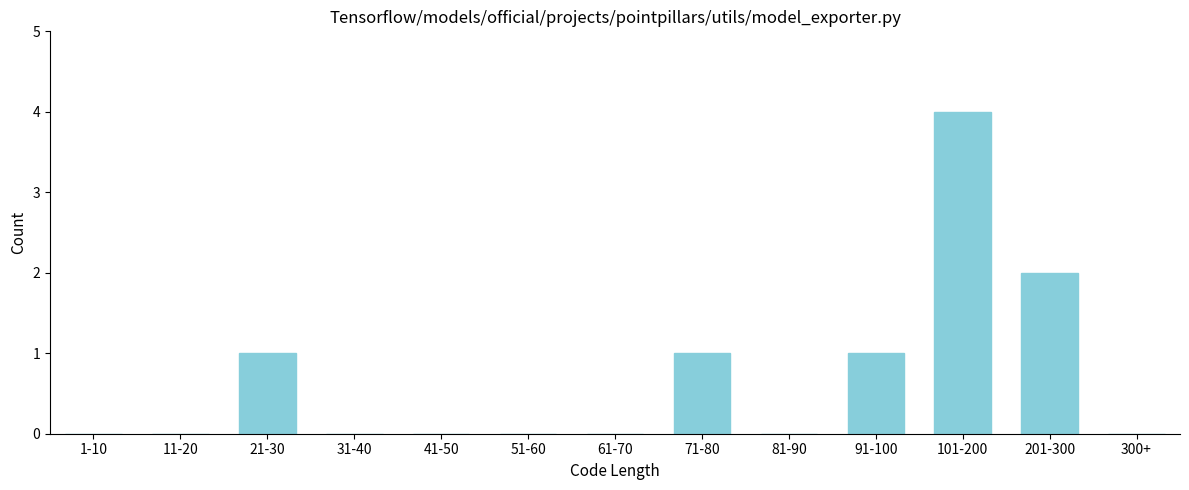

Reading left to right, list all the values displayed in this chart.

1-10=0	11-20=0	21-30=1	31-40=0	41-50=0	51-60=0	61-70=0	71-80=1	81-90=0	91-100=1	101-200=4	201-300=2	300+=0